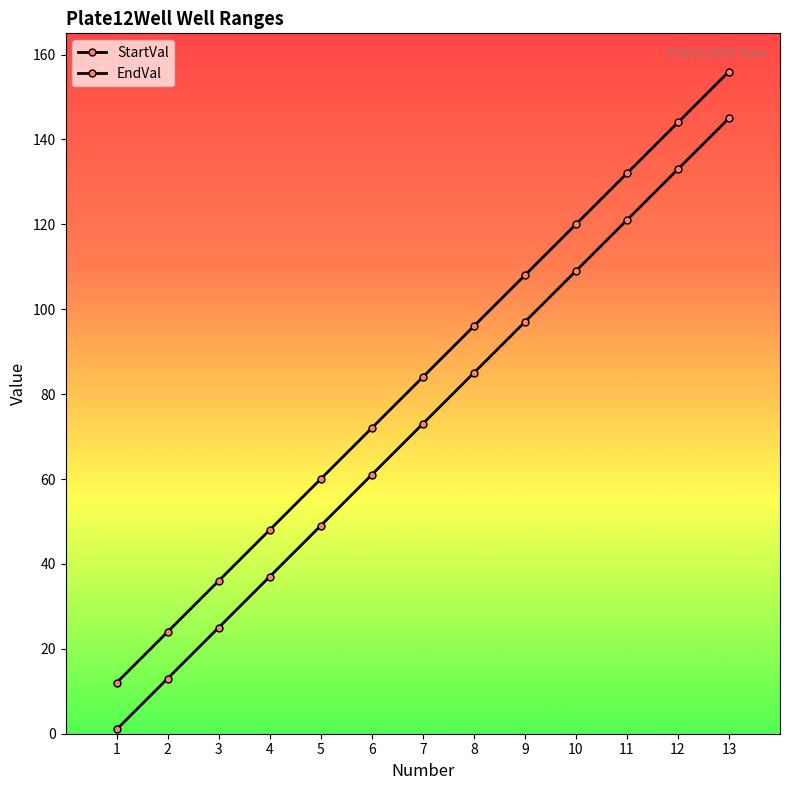

Reading left to right, what are all the values shown in this chart?

StartVal: 1	13	25	37	49	61	73	85	97	109	121	133	145
EndVal: 12	24	36	48	60	72	84	96	108	120	132	144	156